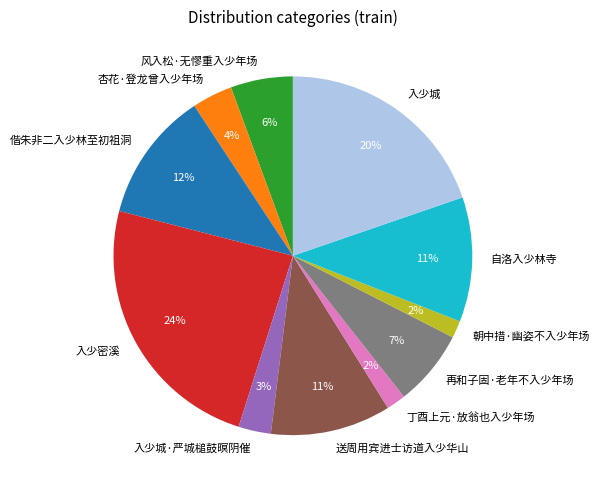

To the nearest percent, what is the combined percentage of 杏花·登龙曾入少年场 and 再和子固·老年不入少年场?

11%